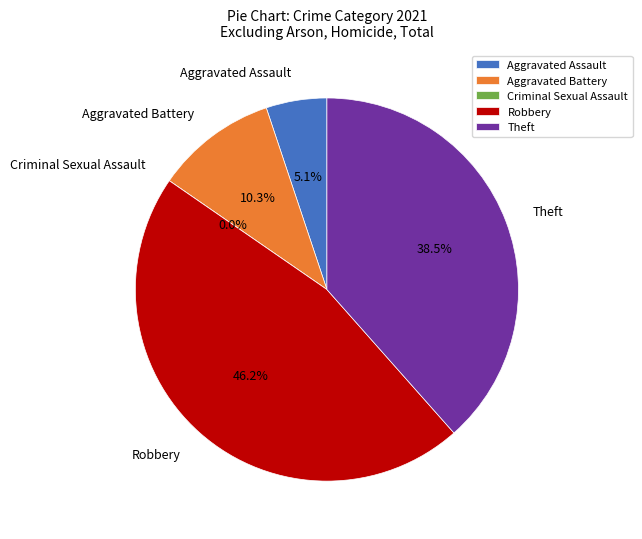

Is there a majority slice in this chart?

No